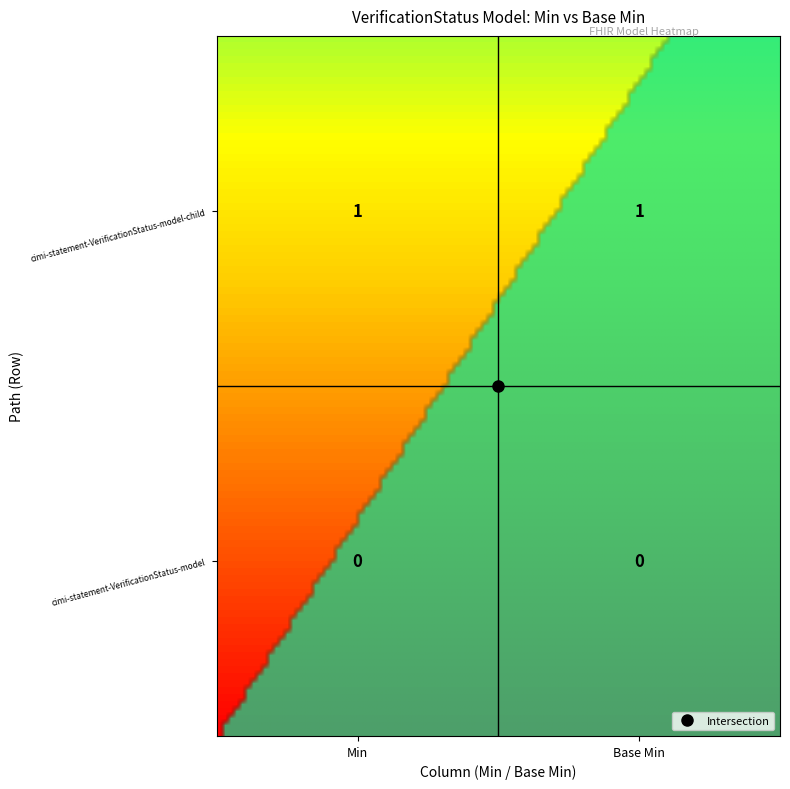

Which series has the widest spread of values?

cimi-statement-VerificationStatus-model